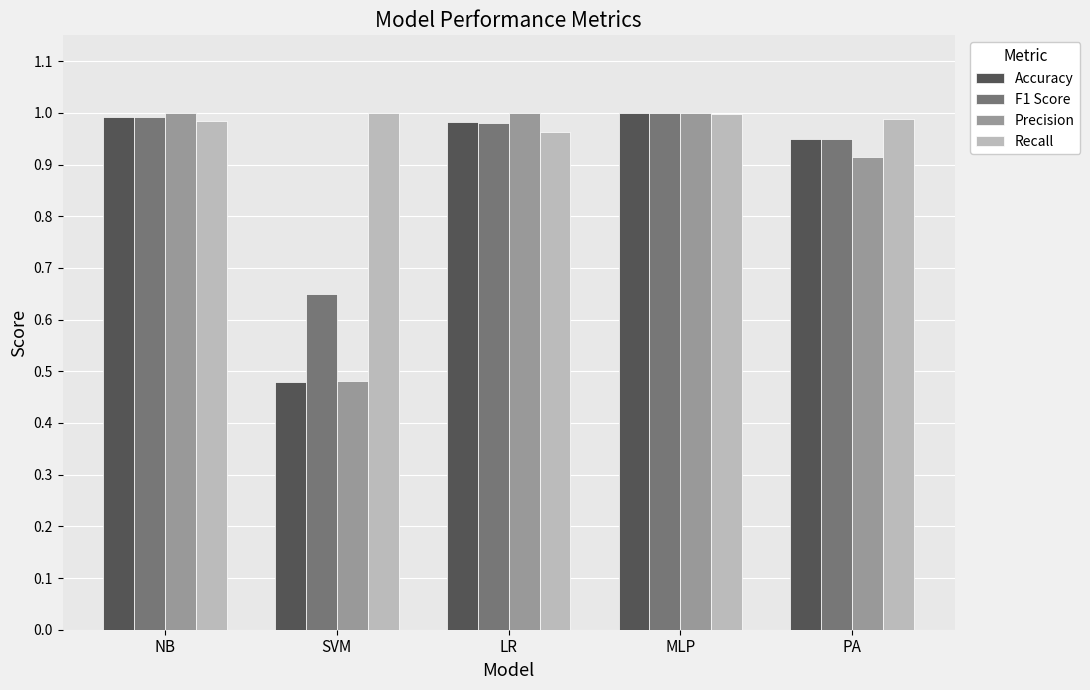

Which series has the widest spread of values?

Precision